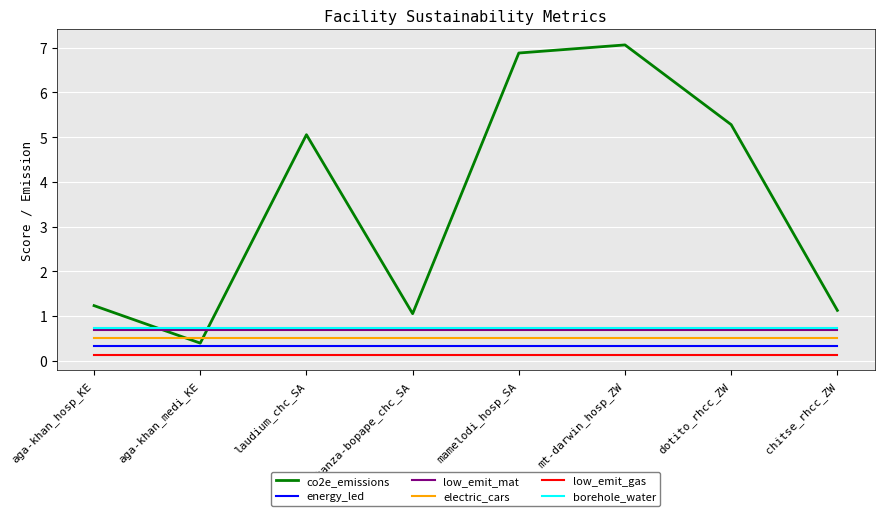

The co2e_emissions series shows 7.1 at mt-darwin_hosp_ZW. True or false?

True